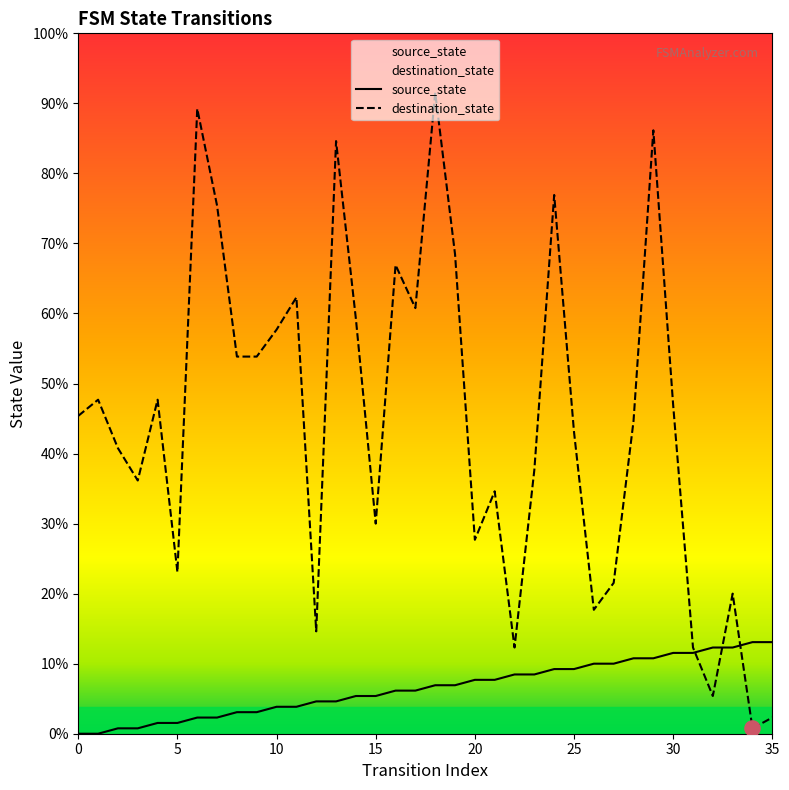

What are all the series names shown in the legend?

source_state, destination_state